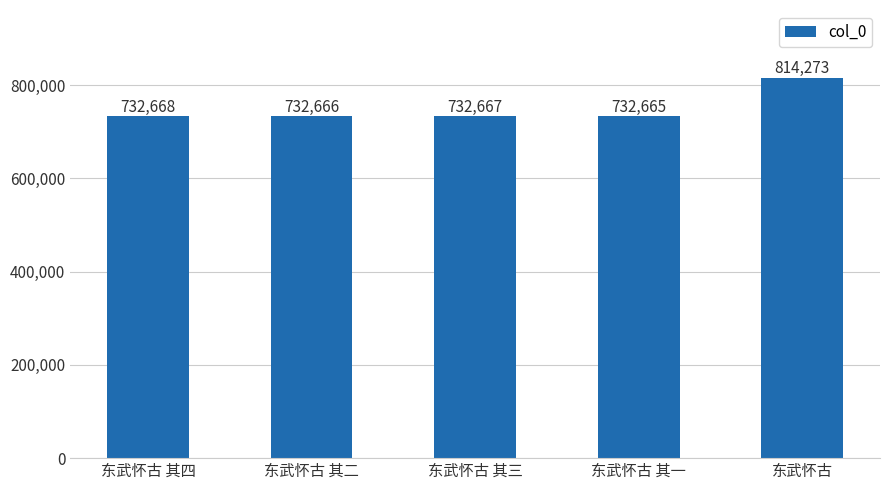

What is the smallest value displayed?

732665